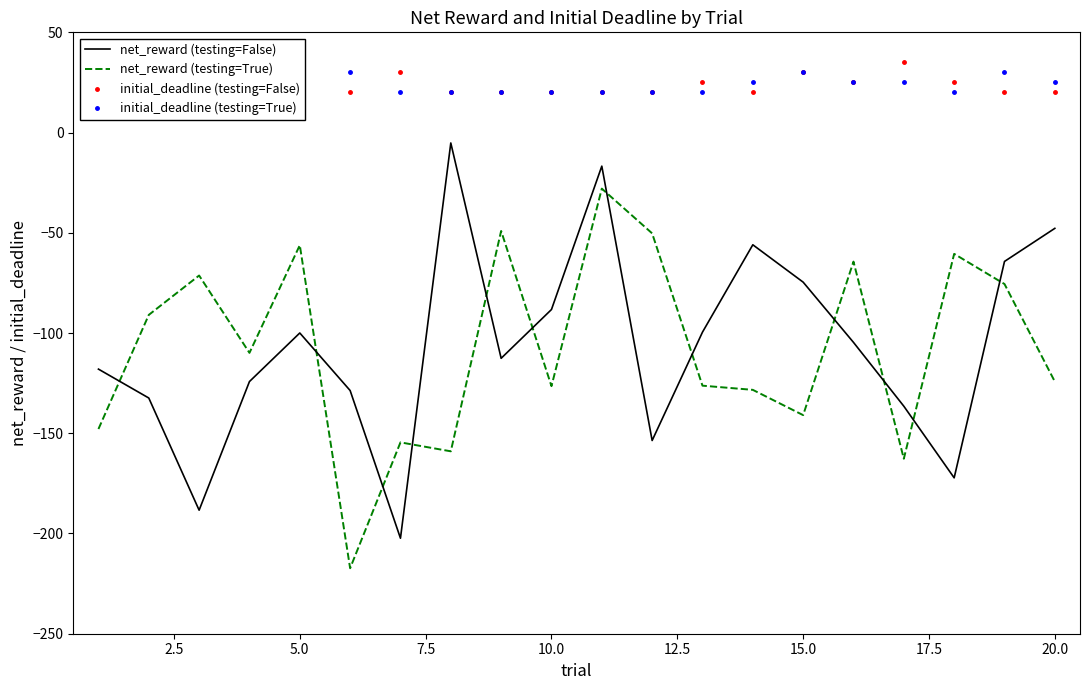

After their last crossing, which series has the higher values: net_reward (testing=False) or net_reward (testing=True)?

net_reward (testing=False)